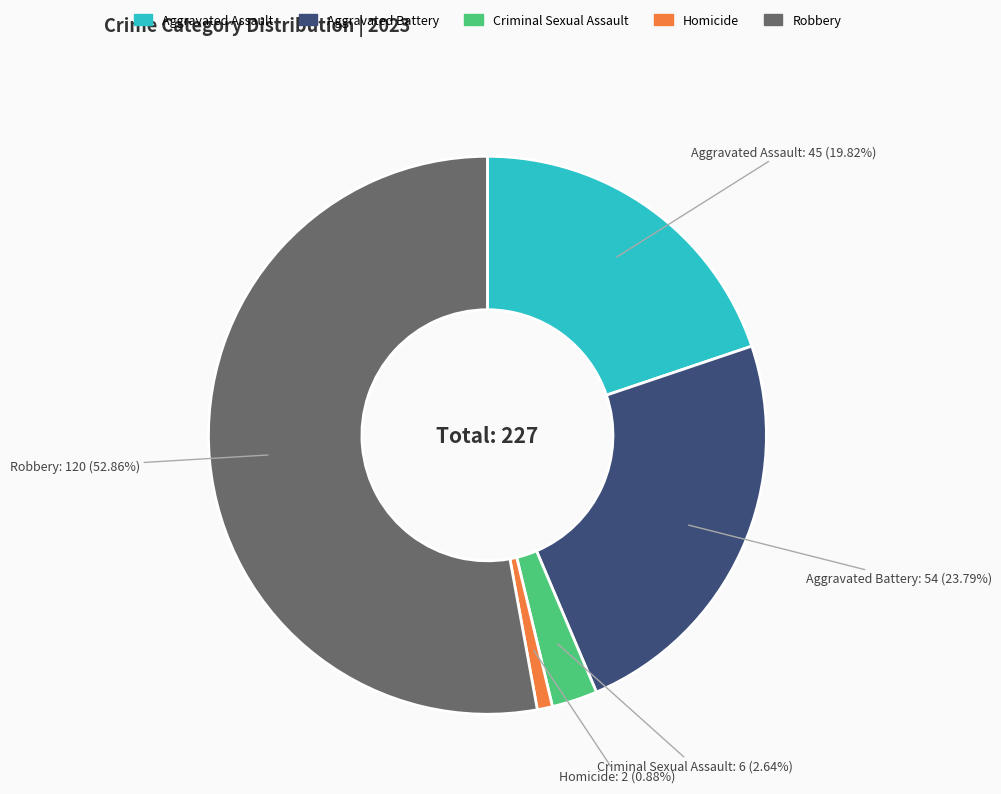

What percentage is the Aggravated Assault slice, to the nearest percent?

20%